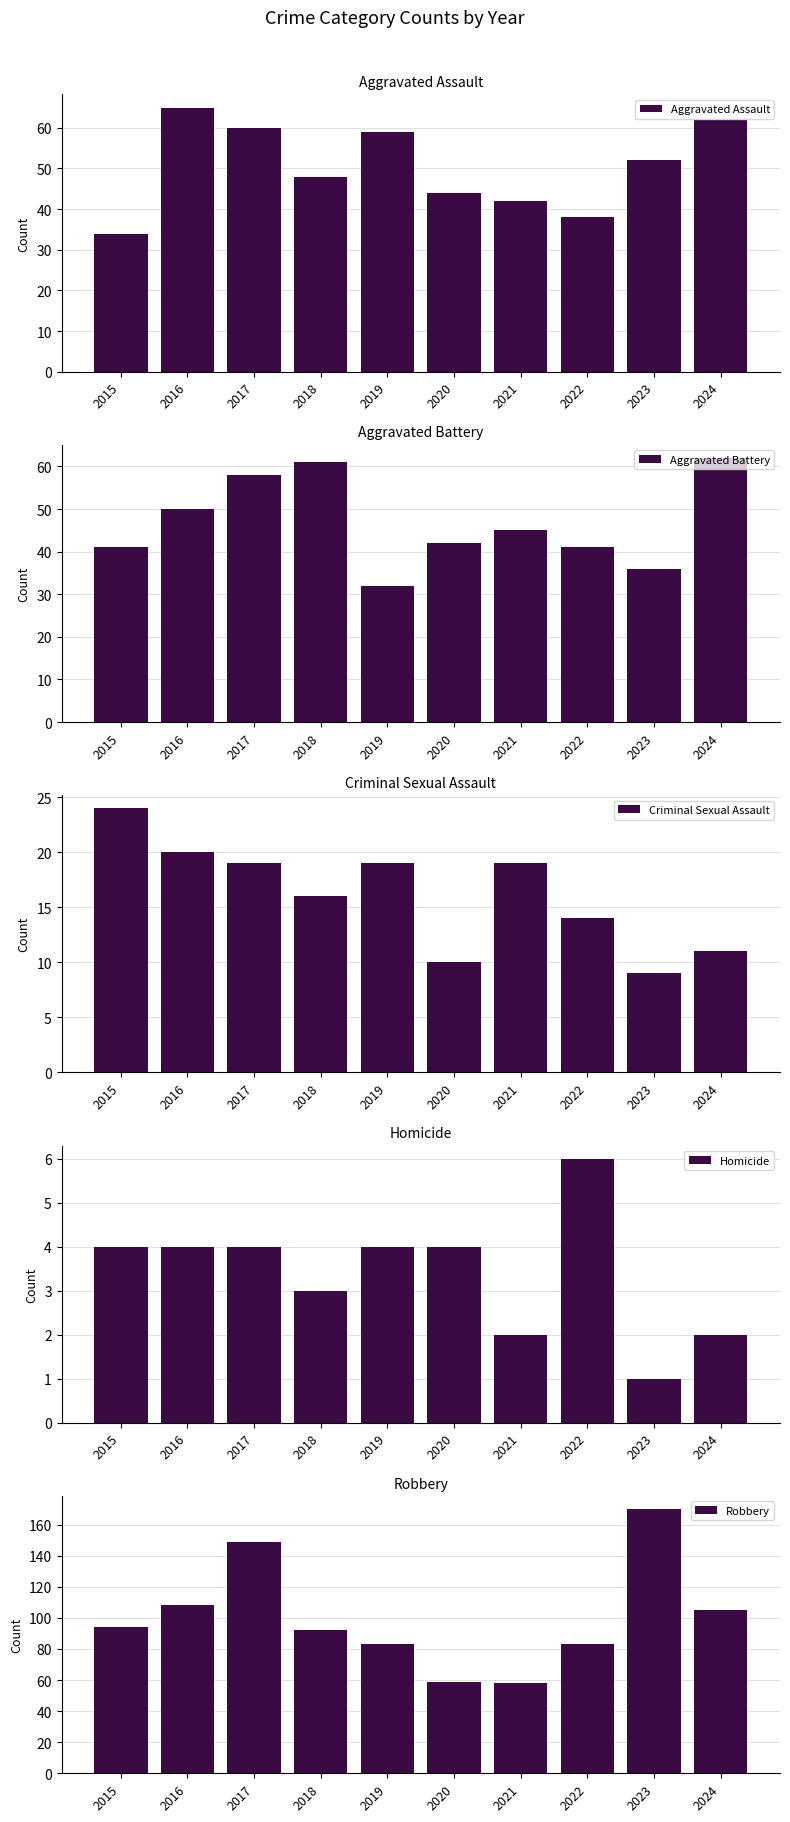

The value of Aggravated Assault at 2017 is 82. True or false?

False